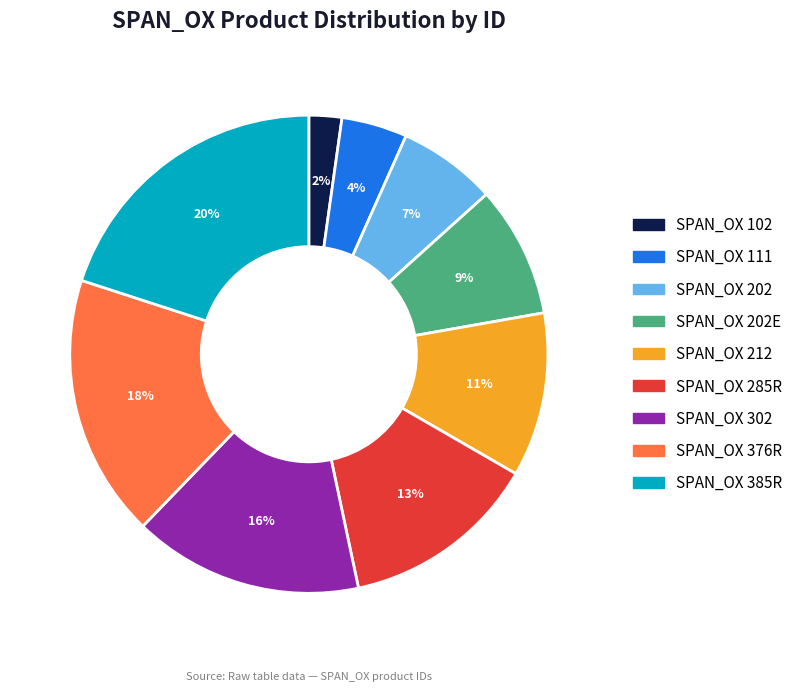

How many slices are in this pie chart?

9